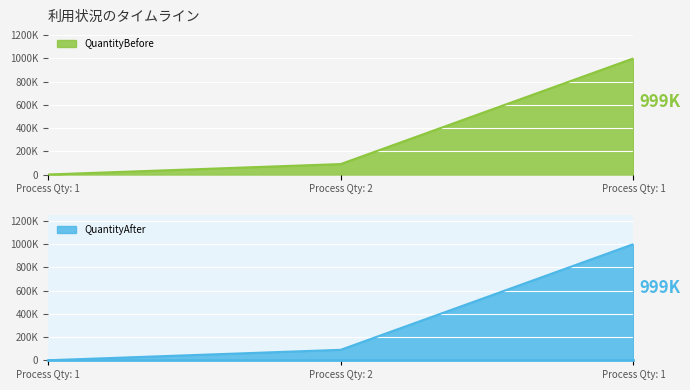

What are all the series names shown in the legend?

QuantityBefore, QuantityAfter